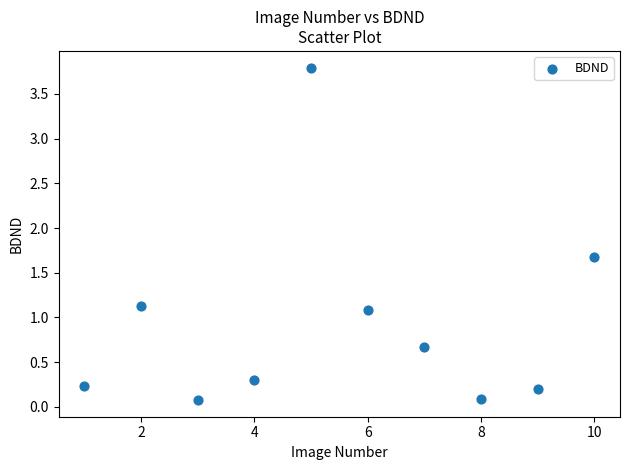

What Y value in the scatter plot is closest to 1?

1.1